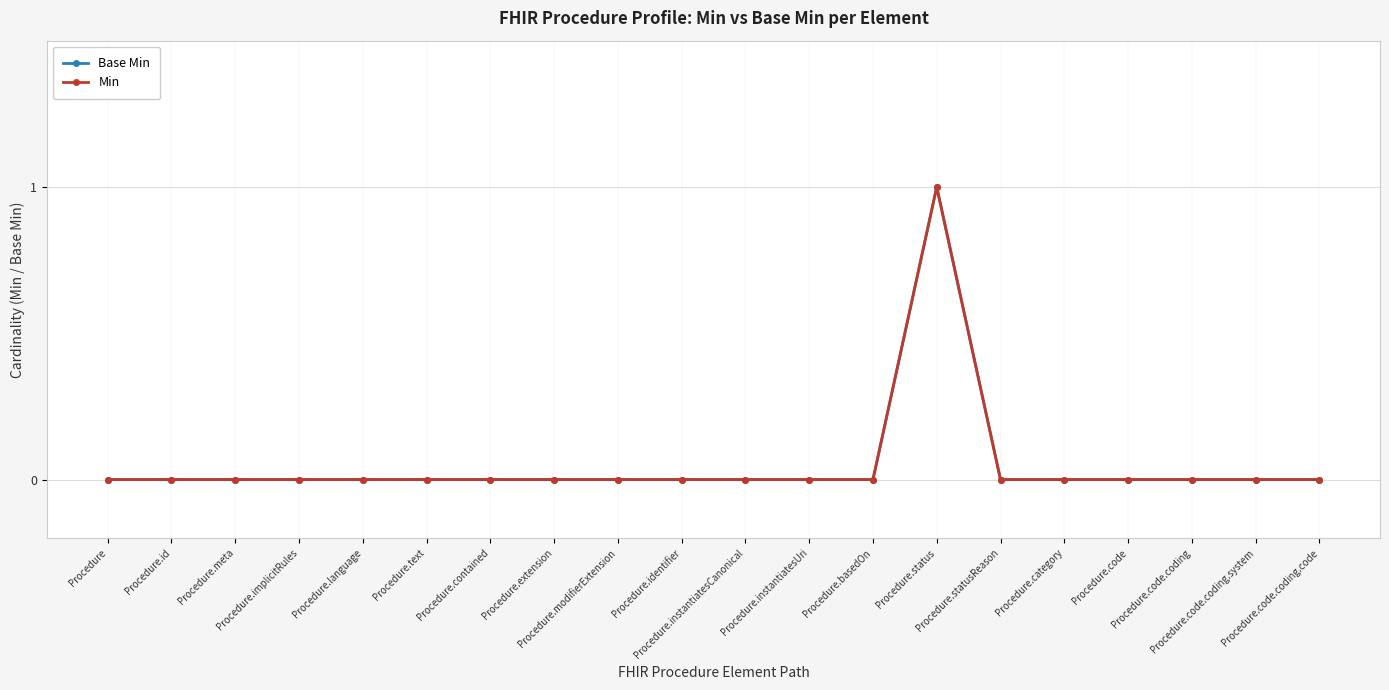

True or false: Base Min and Min cross at least once.

False